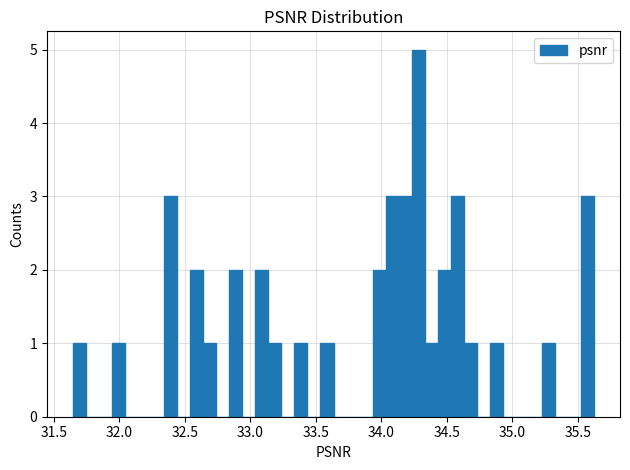

Around what value on the x-axis is the tallest bar? Give the approximate position of its centre, as read against the axis.

34.30